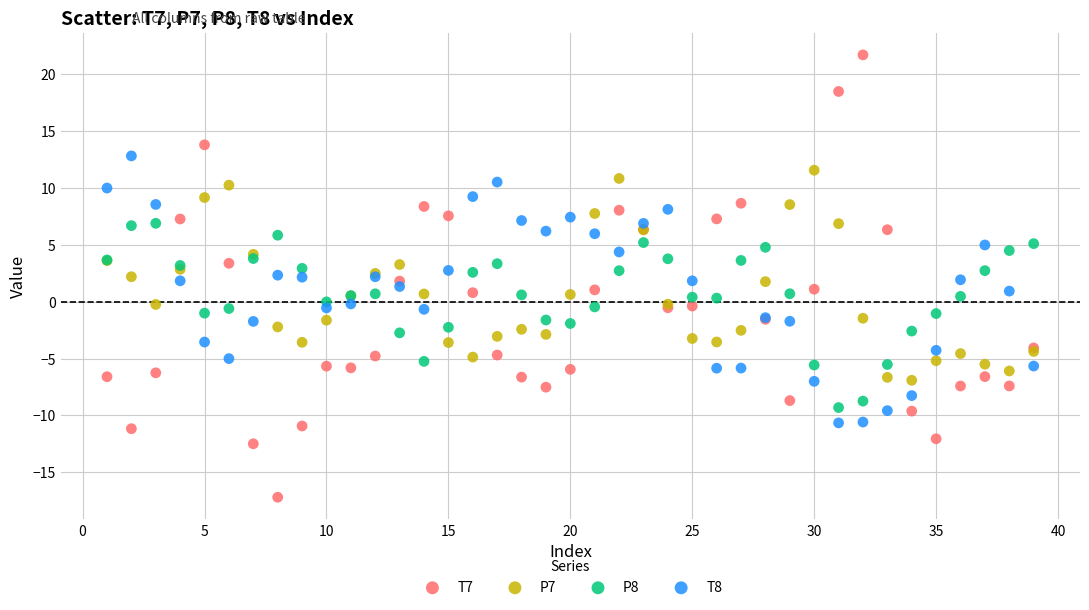

Which series contains the lowest Y value?

T7